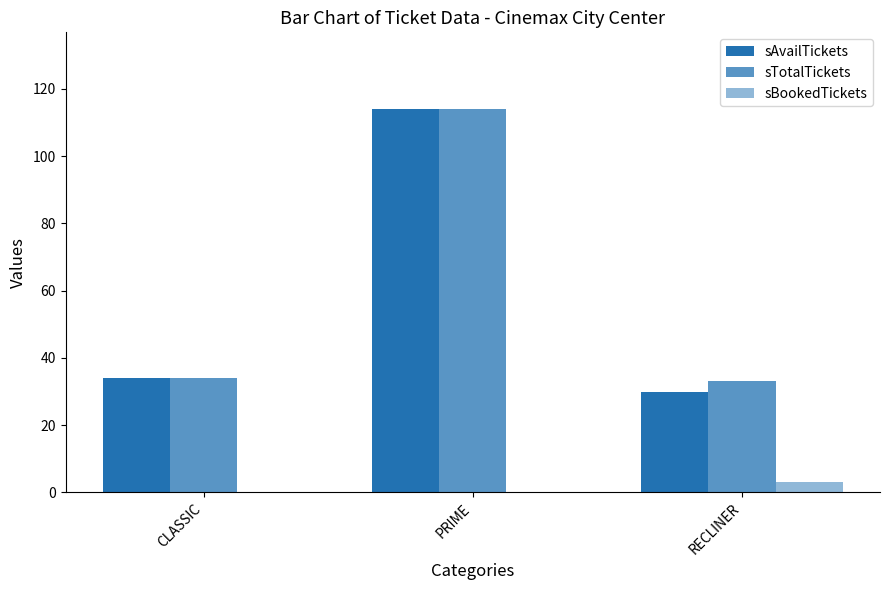

What is the difference between the maximum and minimum values in the sBookedTickets series?

3